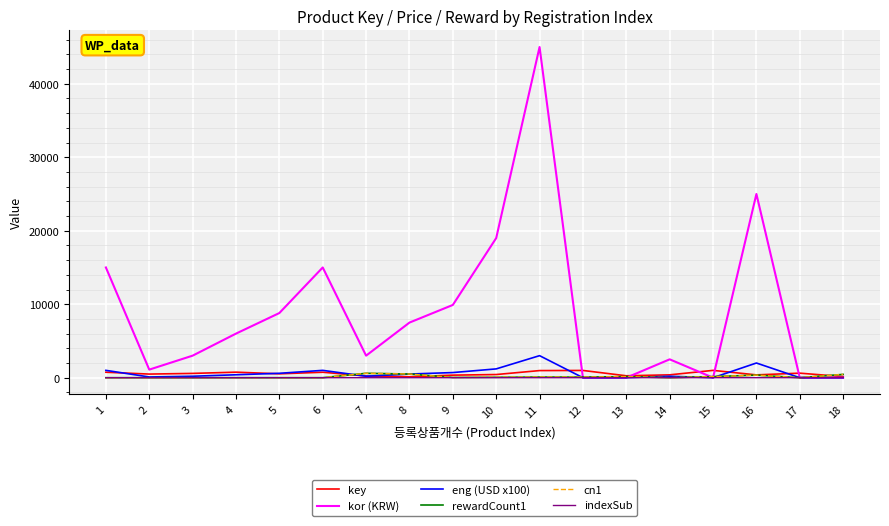

Does the chart have visible grid lines?

Yes